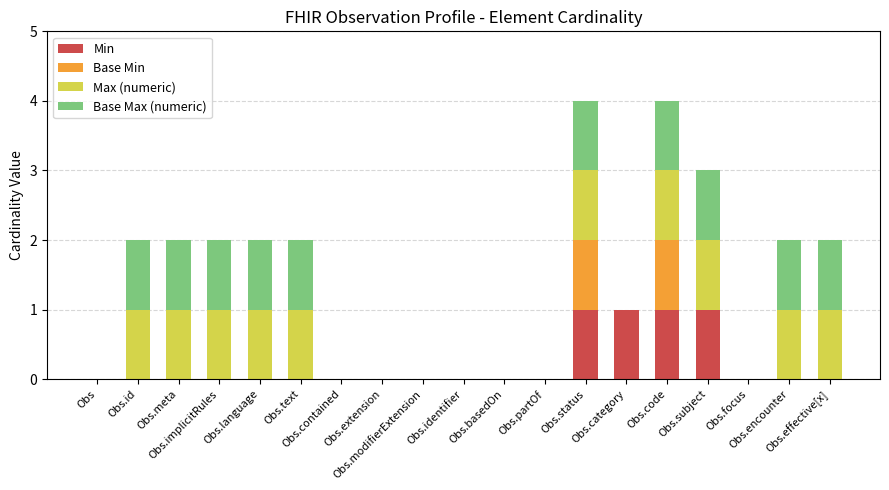

Count the number of categories in the chart.

19